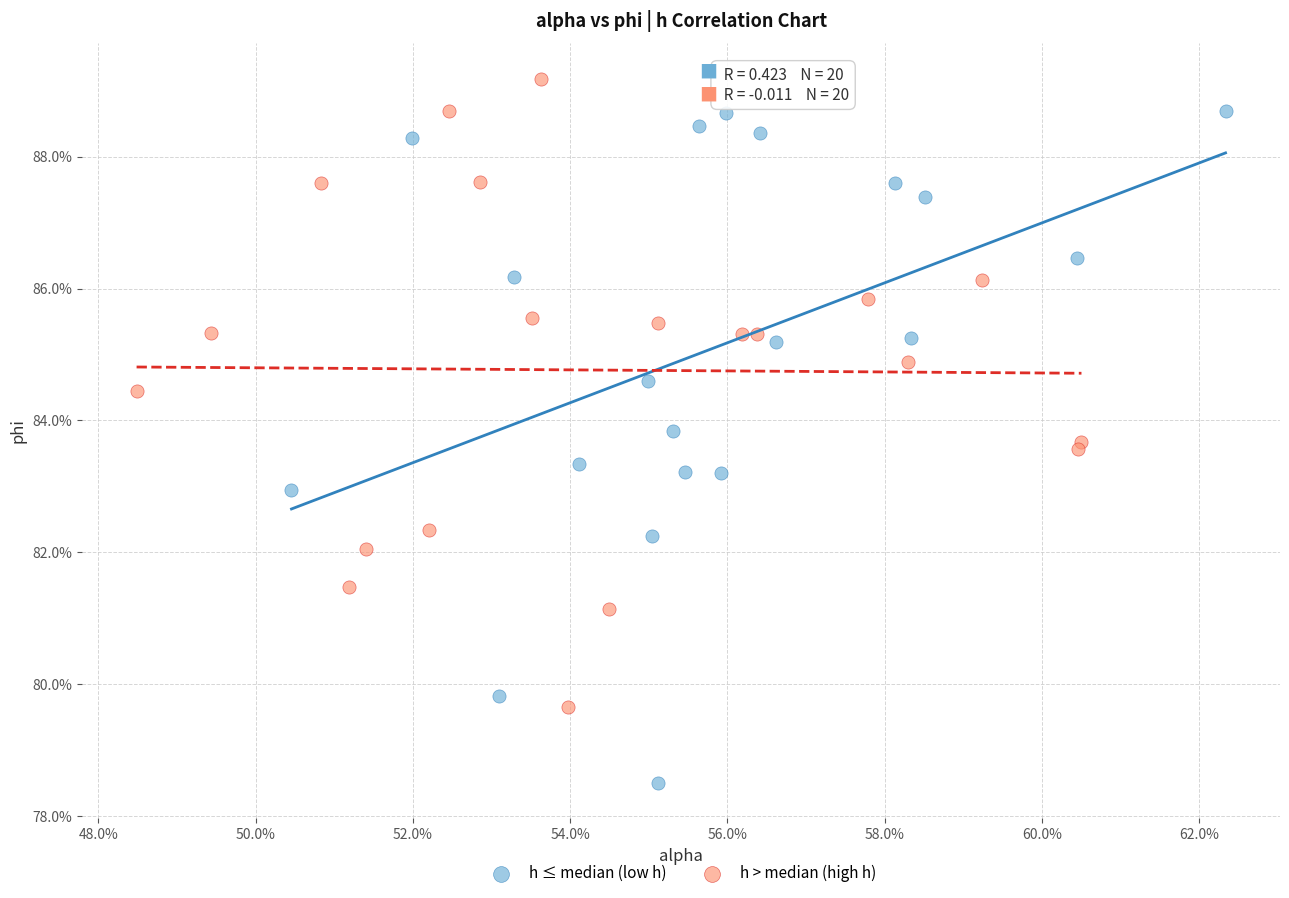

Which series reaches the minimum Y coordinate?

h ≤ median (low h)